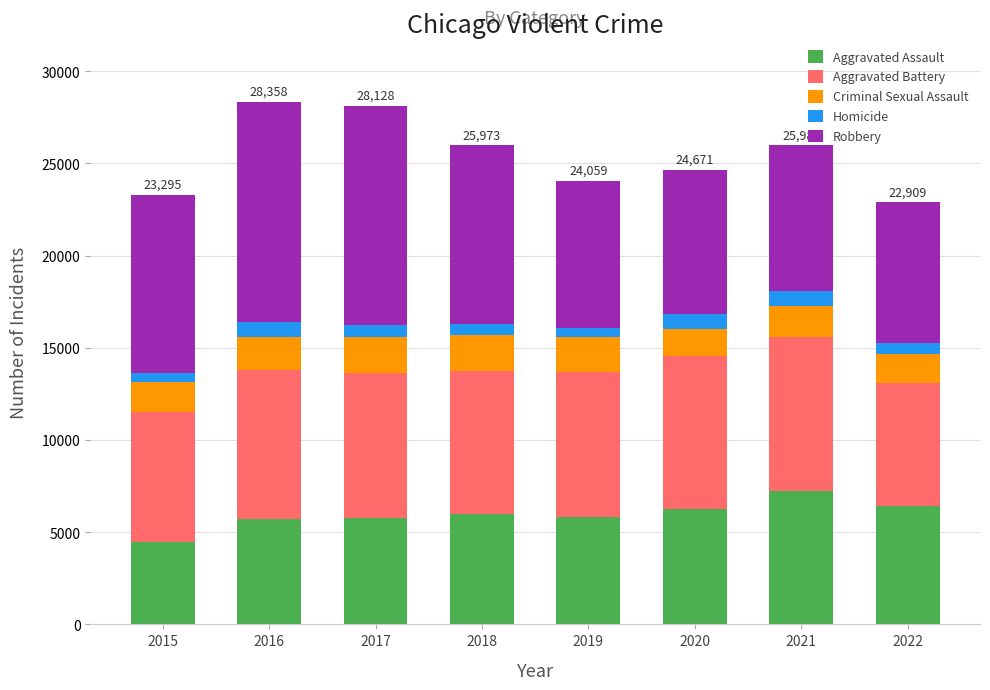

True or false: Aggravated Assault has a value of 7242 at 2021.

True